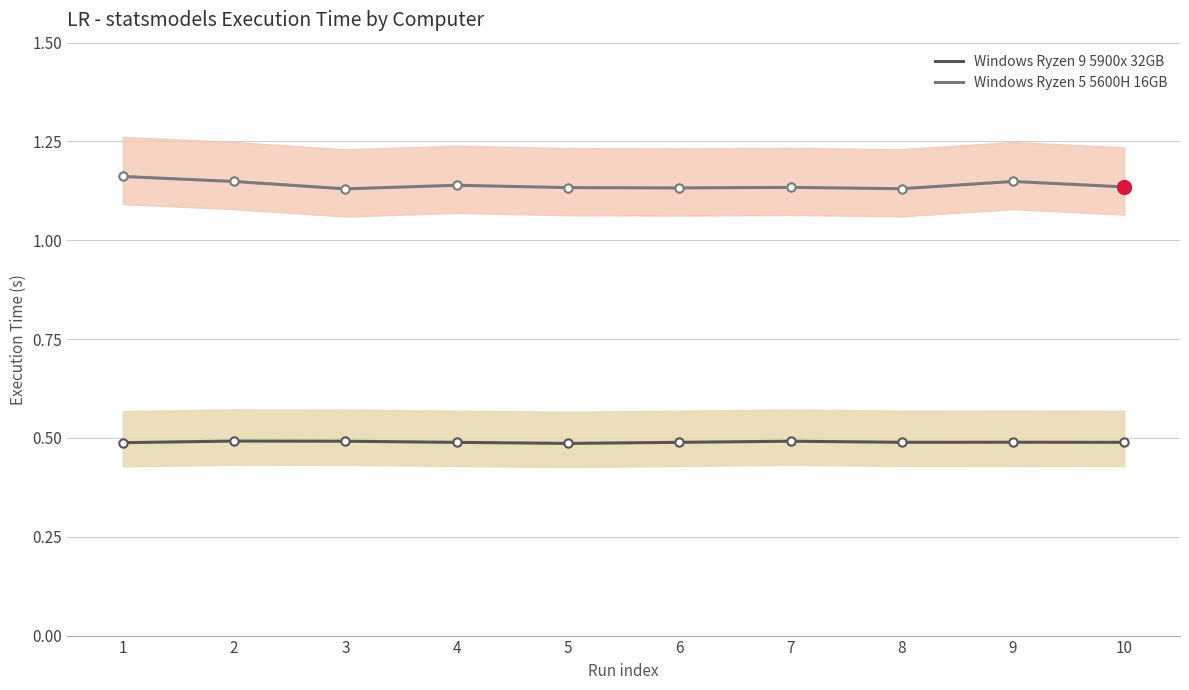

What is the minimum value shown in the chart?

0.5